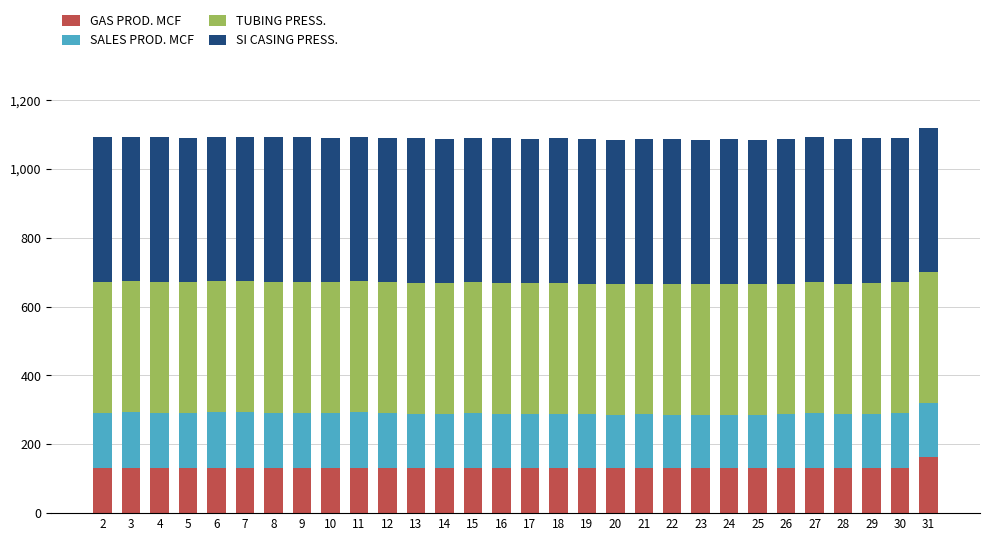

What is the maximum value for GAS PROD. MCF?

162